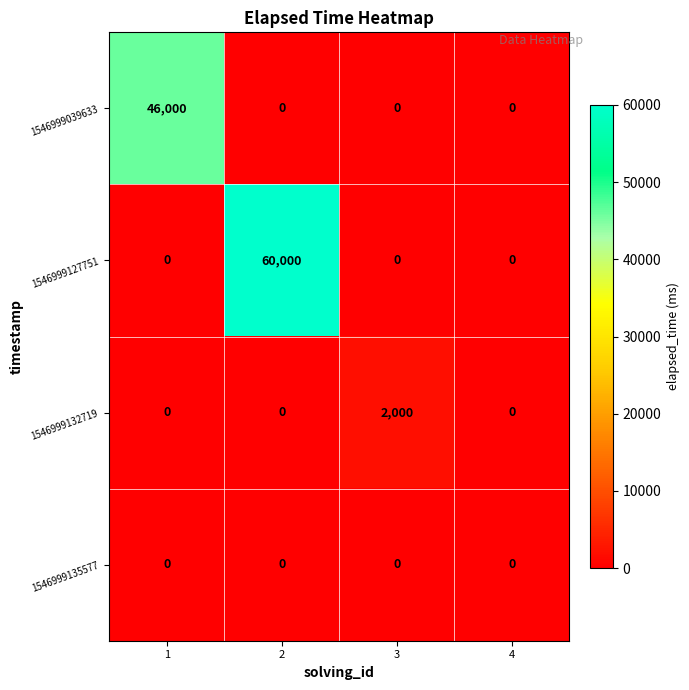

The 1546999135577 series shows 0 at 4. True or false?

True